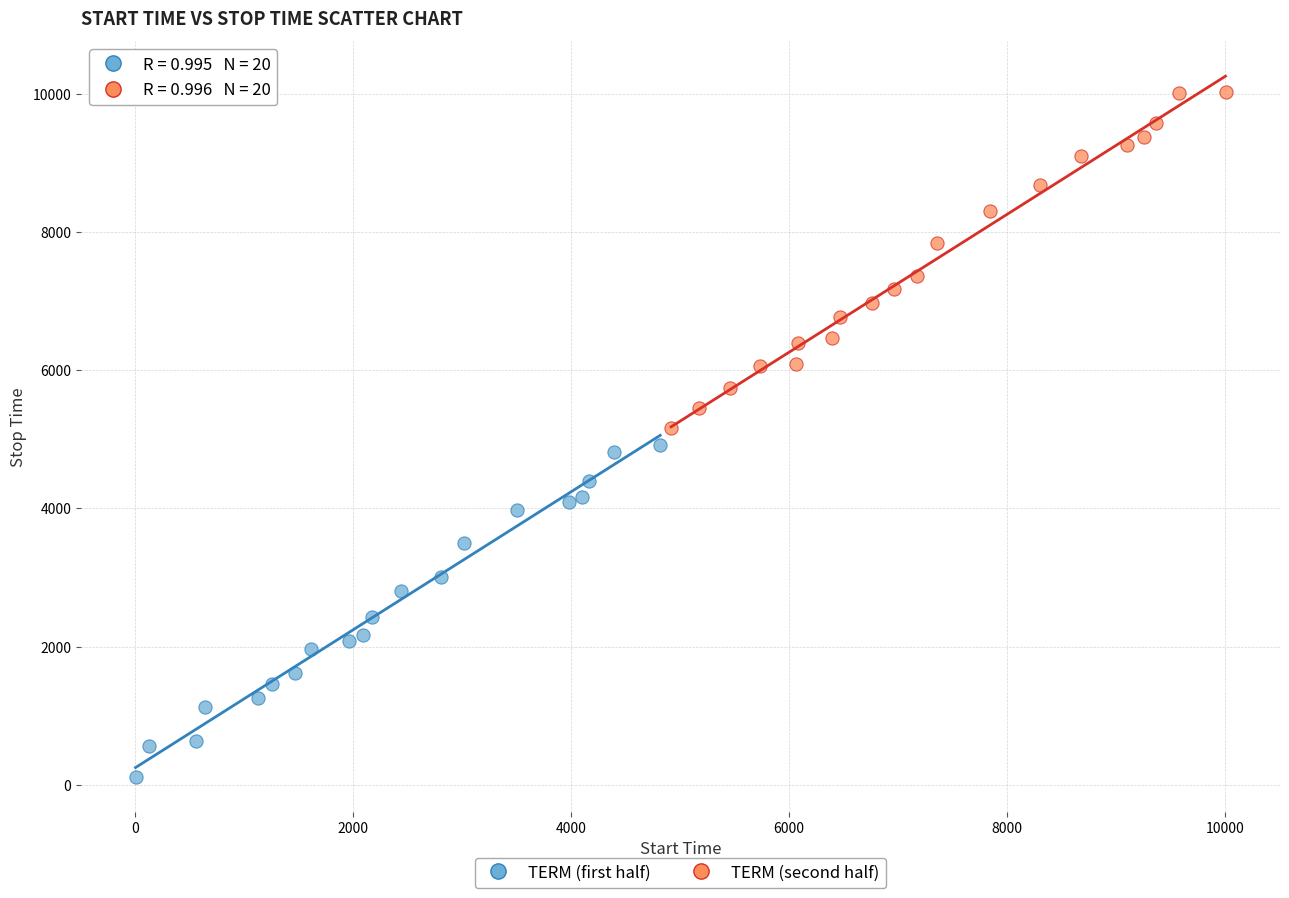

Which series contains the highest Y value?

TERM (second half)